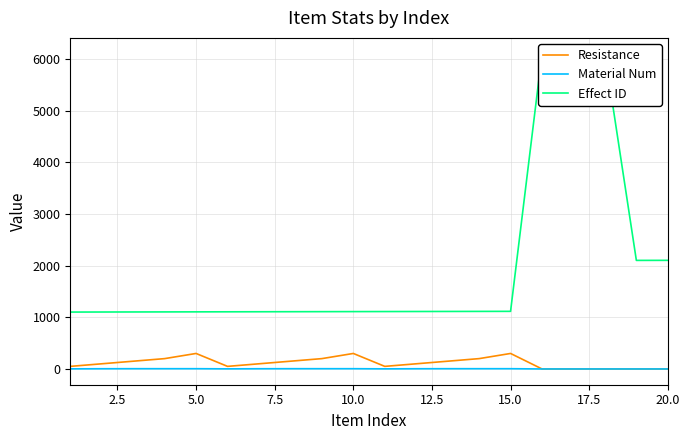

What is the maximum value for Resistance?

300